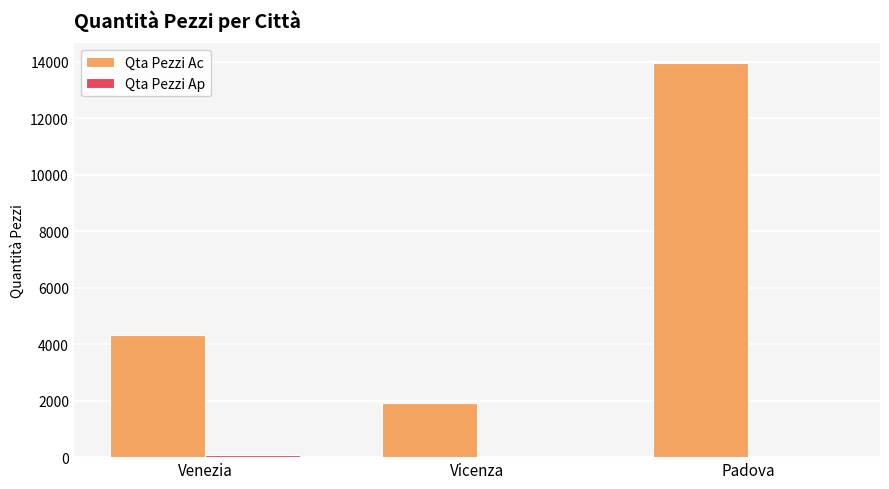

Which series has the largest total across all categories?

Qta Pezzi Ac